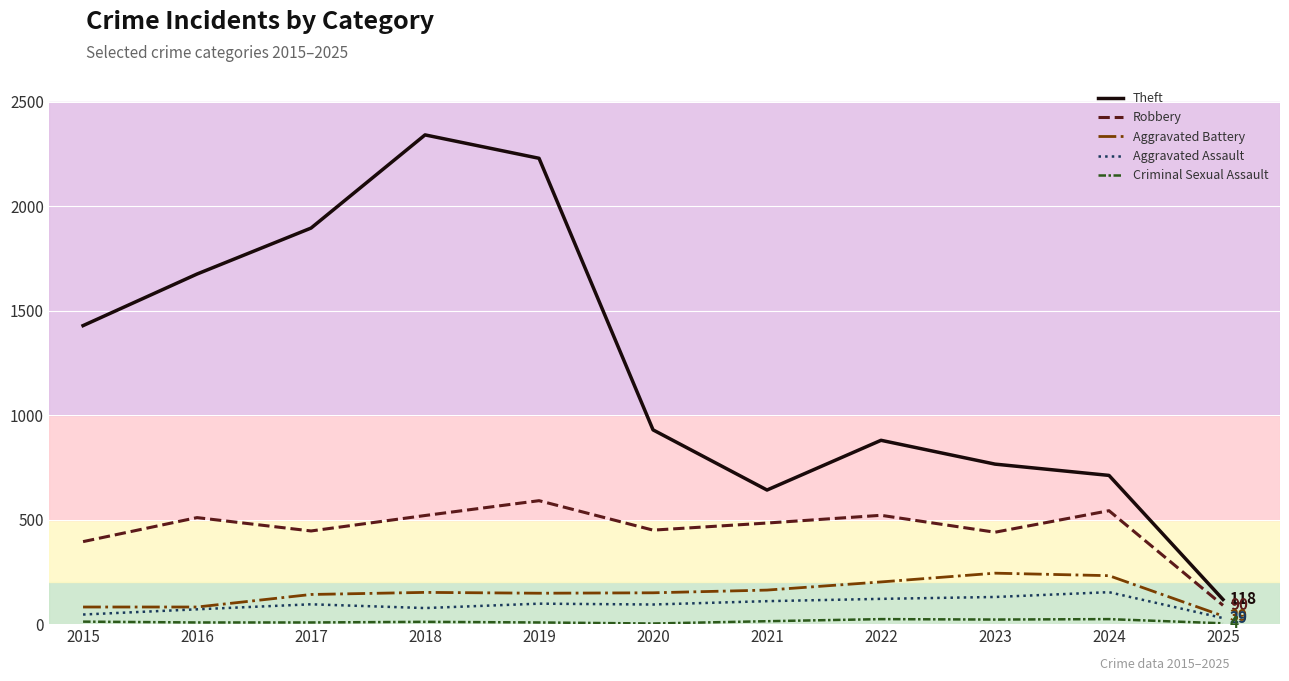

Is it true that Robbery equals 595 at 2015?

False